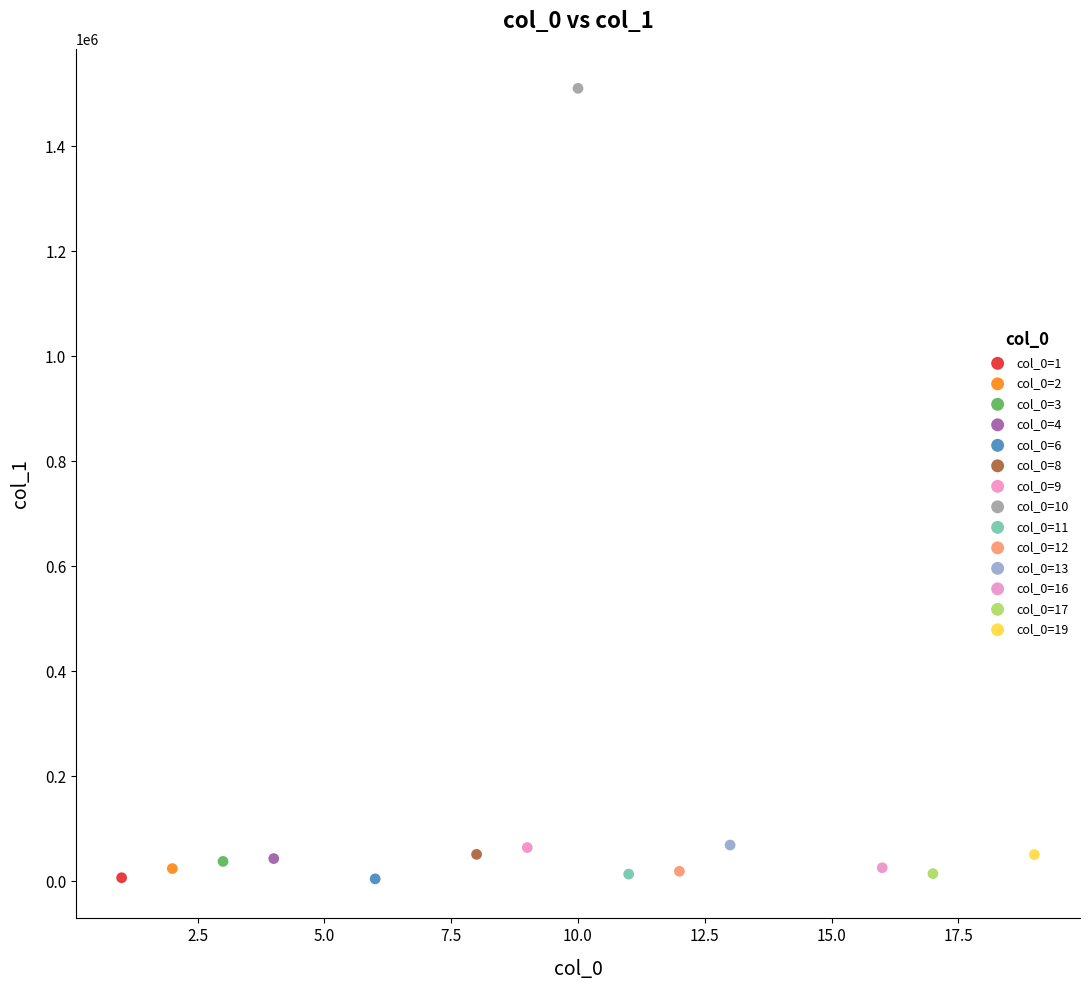

Which series contains the highest Y value?

col_0=10